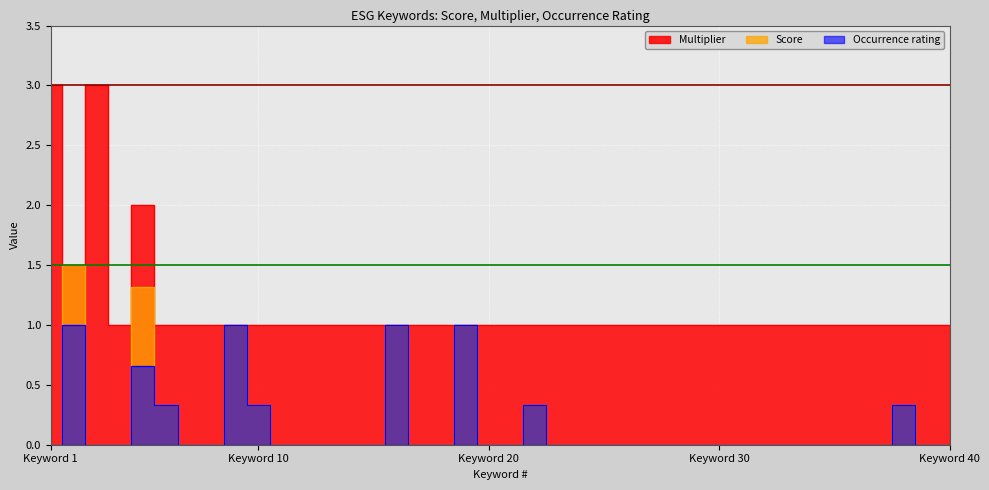

How many categories are shown in the chart?

40